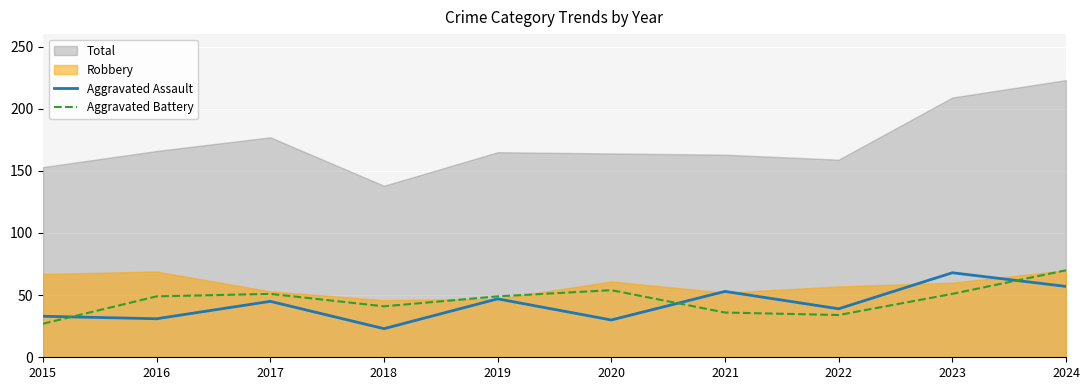

At which label does Aggravated Battery reach its minimum?

2015